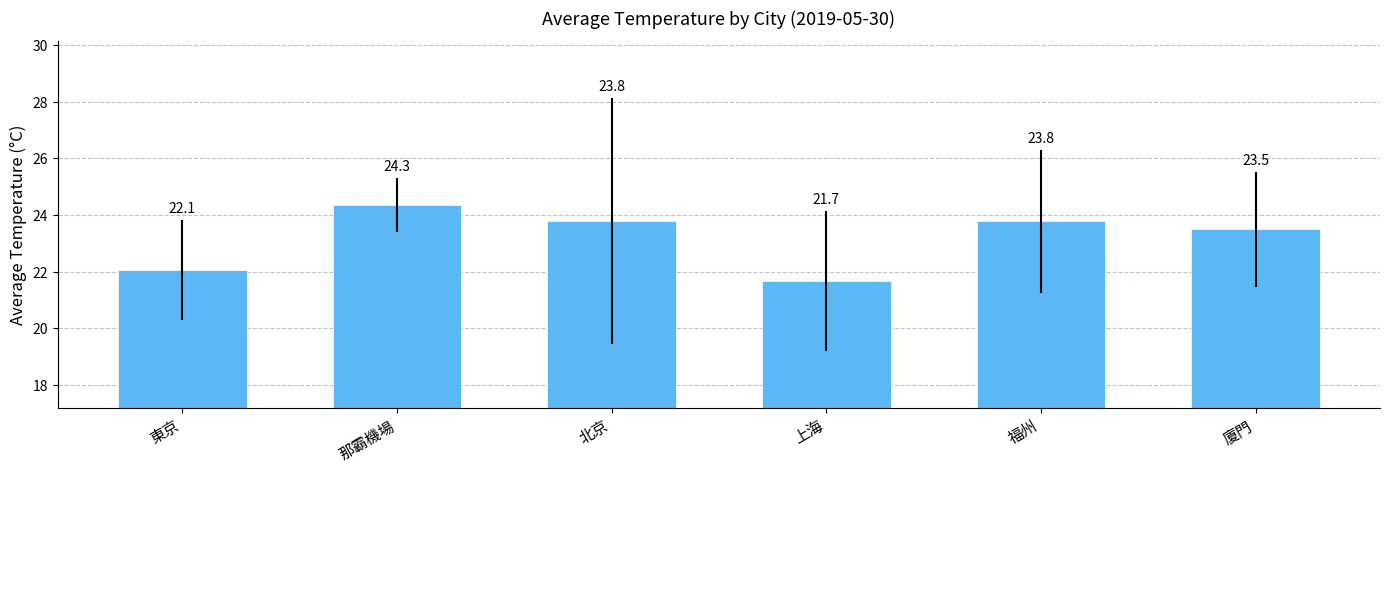

What is the value of the 1st bar from the left?

22.1